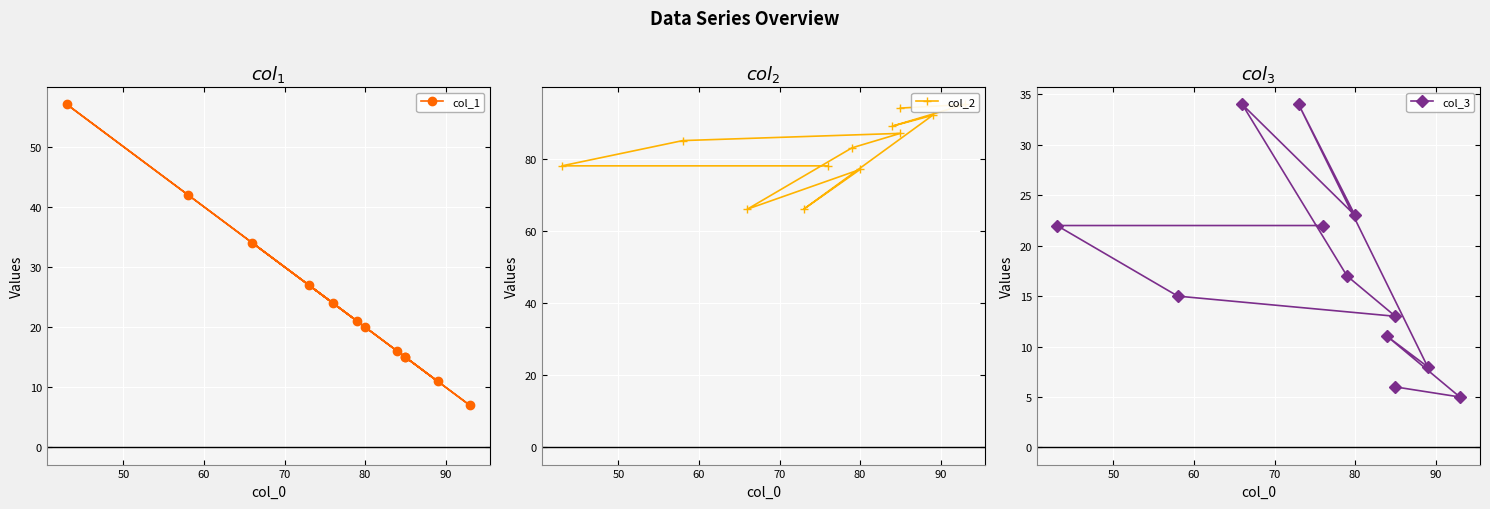

How many distinct data groups are displayed?

3